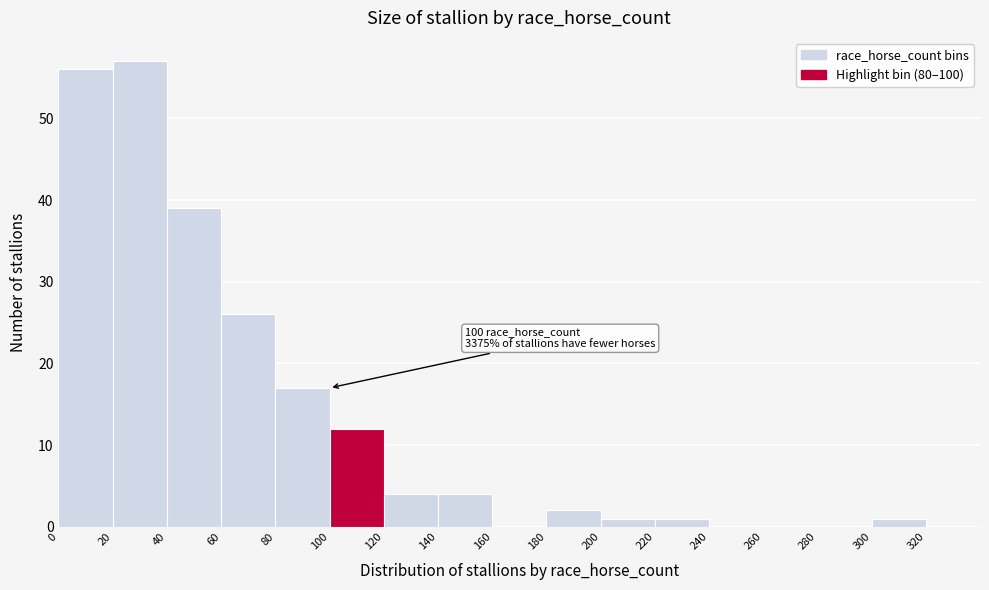

Over which range of the x-axis is the bar tallest?

20 to 40